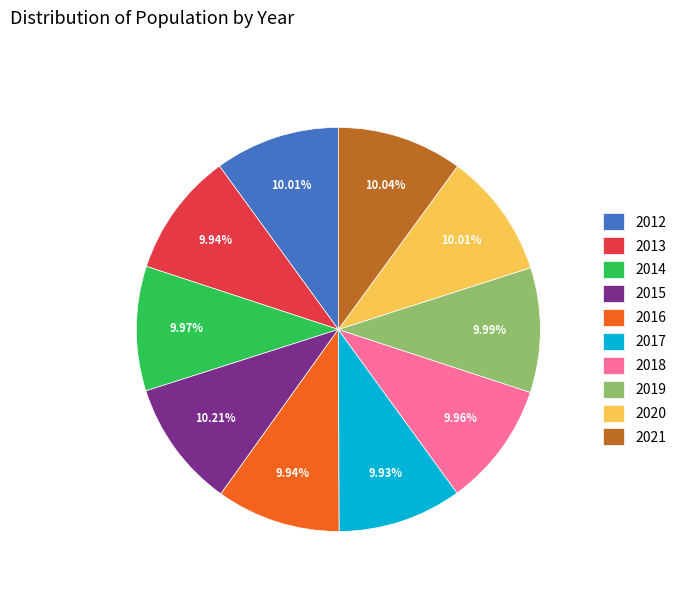

True or false: 2014 accounts for 4% of the total.

False